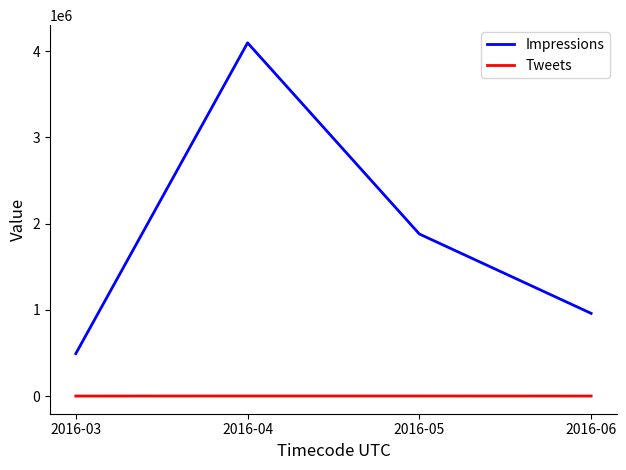

True or false: Tweets and Impressions intersect in this chart.

False